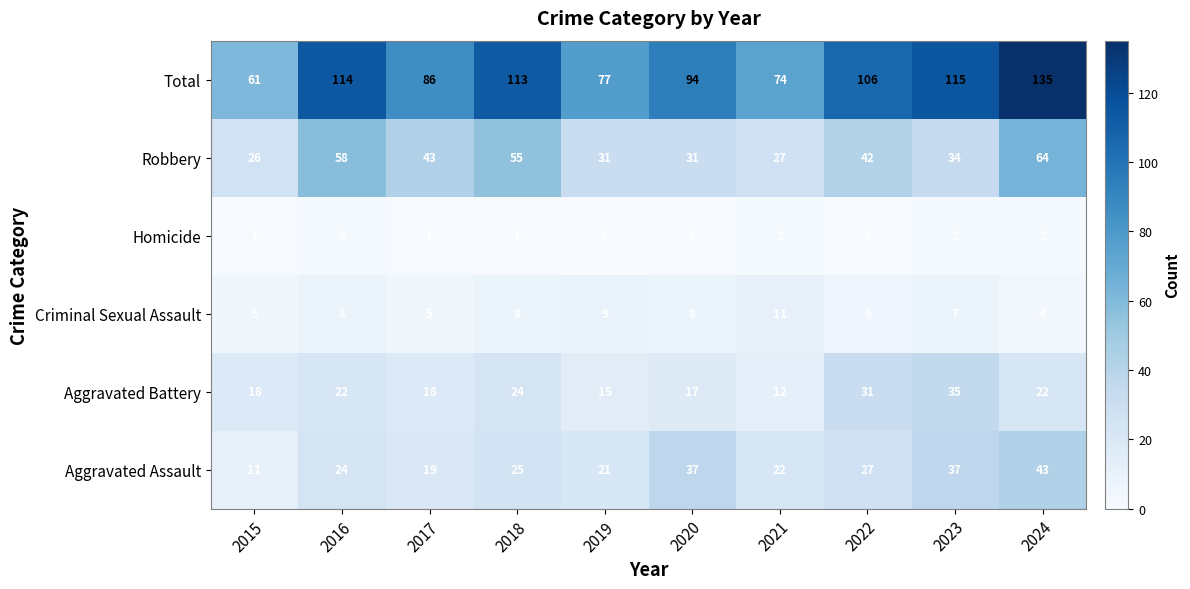

At how many categories does at least one series exceed 10?

10